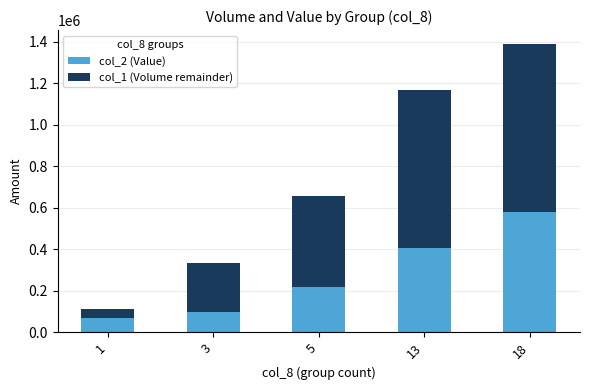

What is the maximum value for col_2 (Value)?

578160